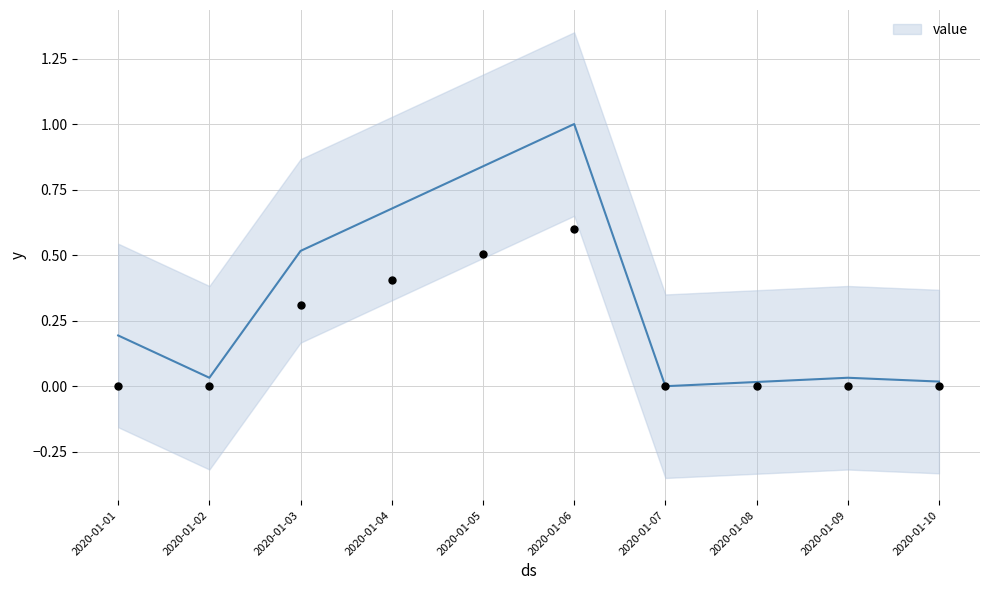

What is the change in value from 2020-01-01 to 2020-01-06?

+0.8